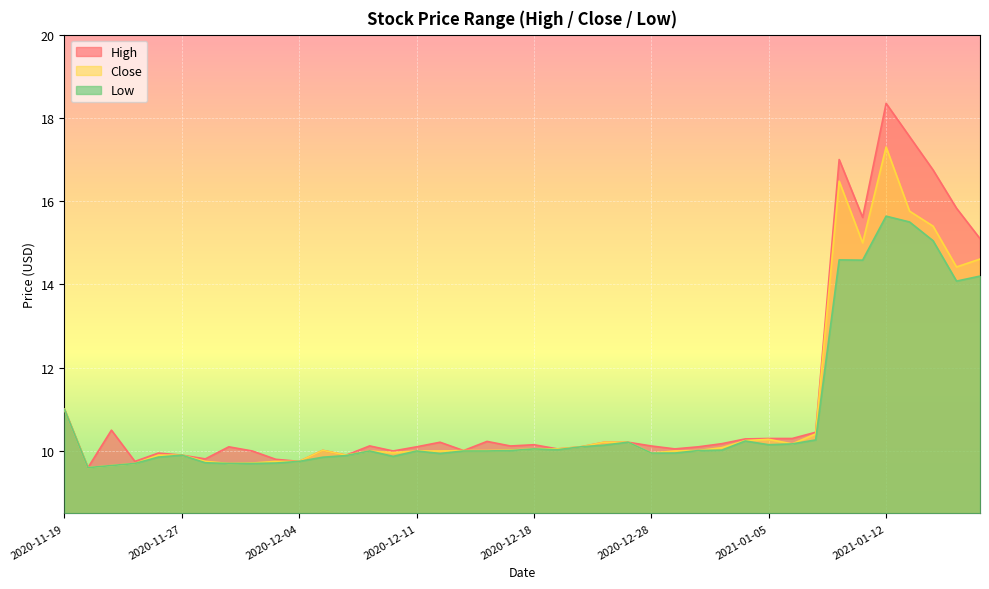

True or false: High has more than 2 interior local peaks.

True